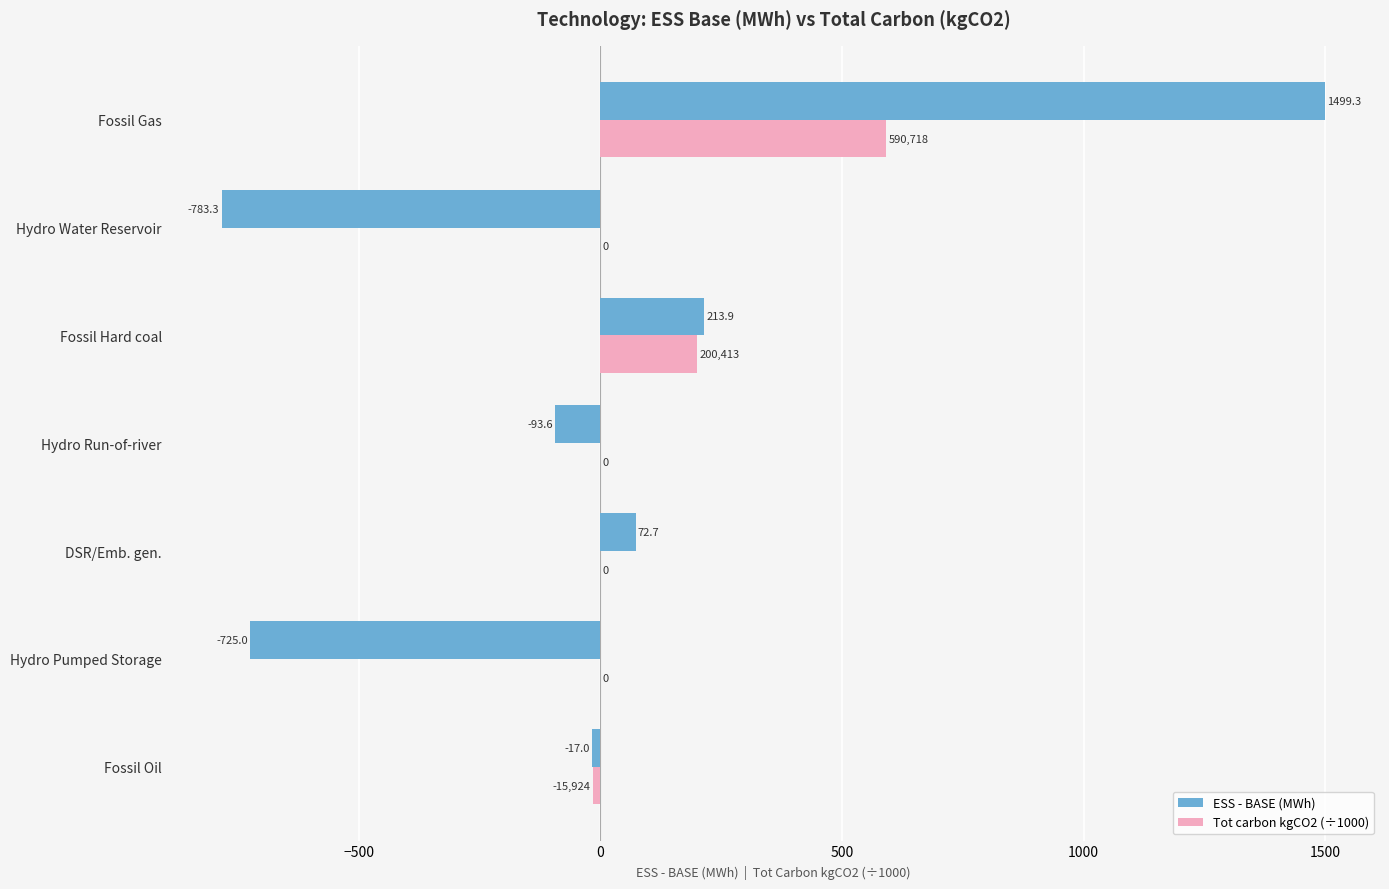

Where is Tot carbon kgCO2 (÷1000) nearest to the value 287?

Fossil Hard coal